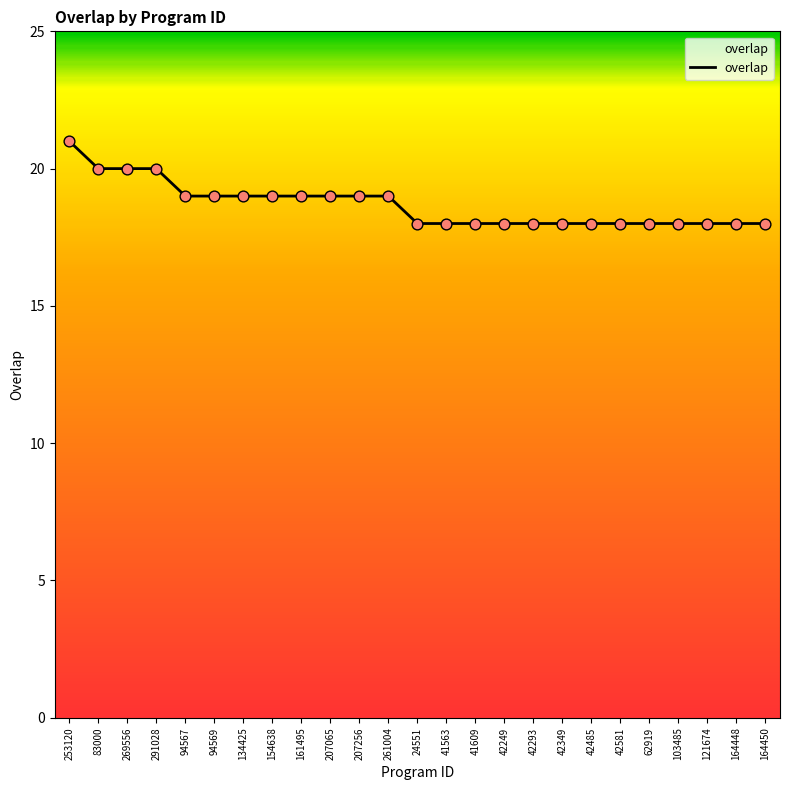

What is the ratio of the value at 62919 to the value at 41609?

1.0